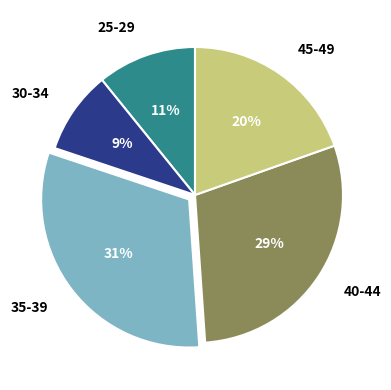

Is there any slice that represents more than half of the pie?

No